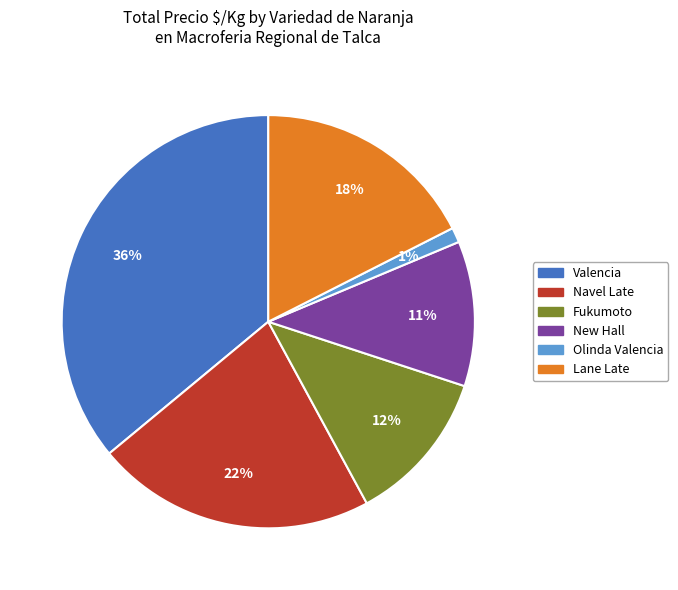

Count the number of slices in the pie.

6